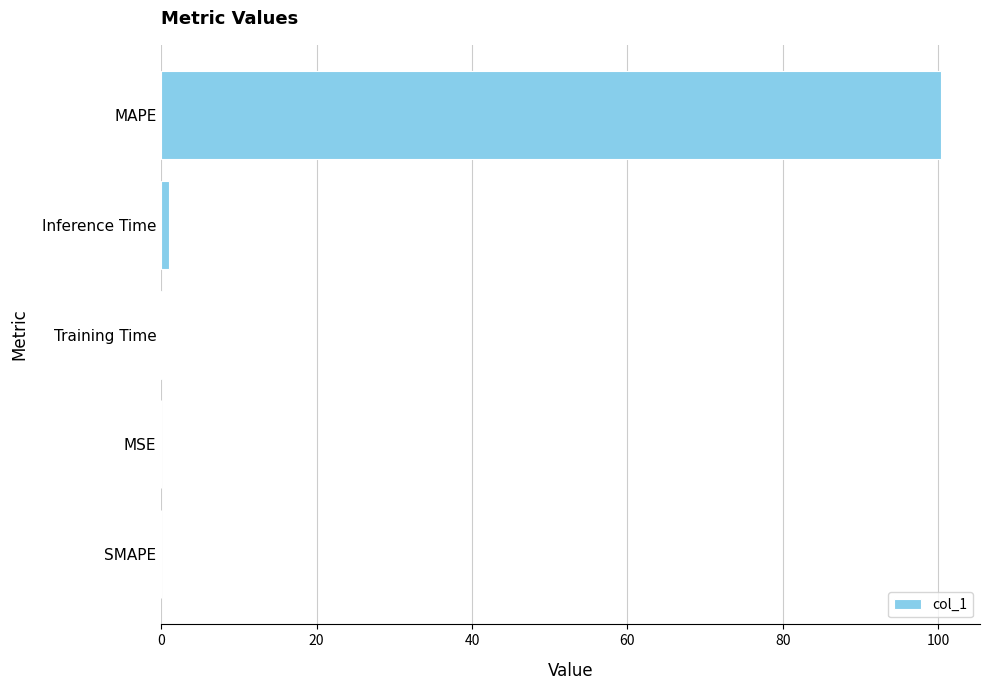

At which category does the chart reach its peak across all series?

MAPE